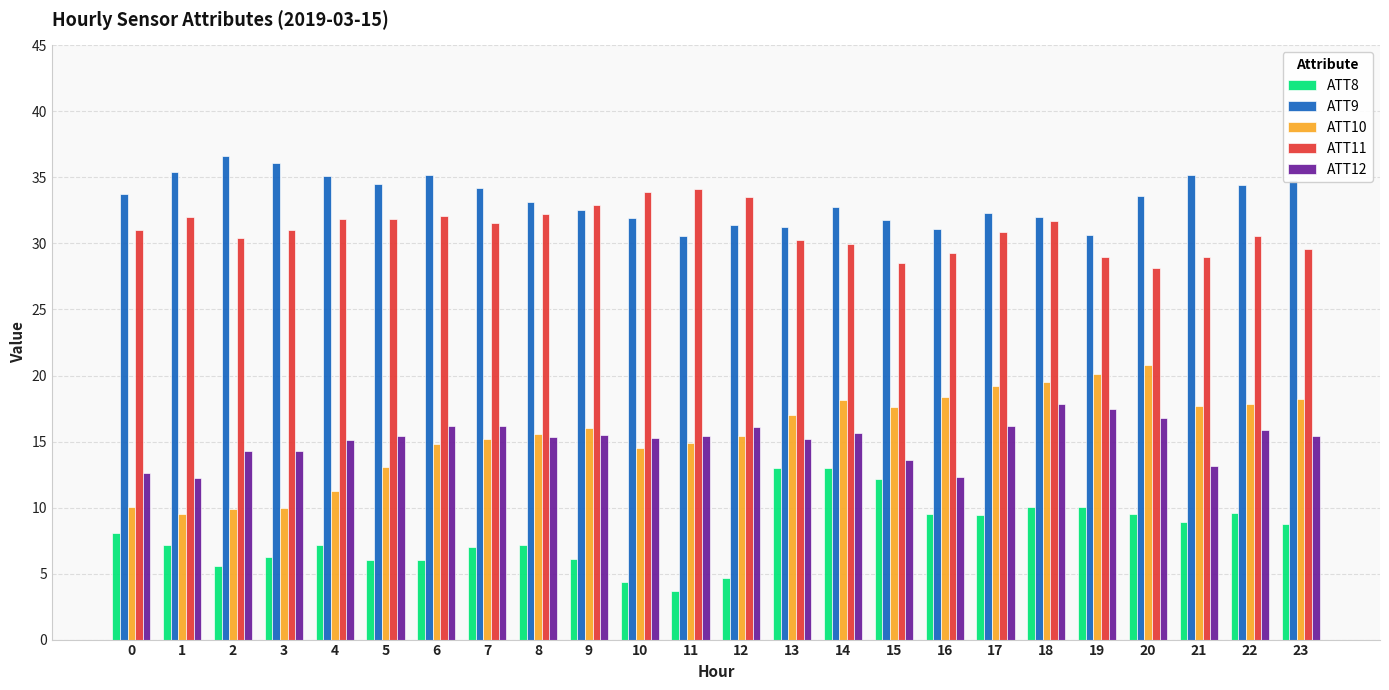

Which series has the largest range (max minus min)?

ATT10